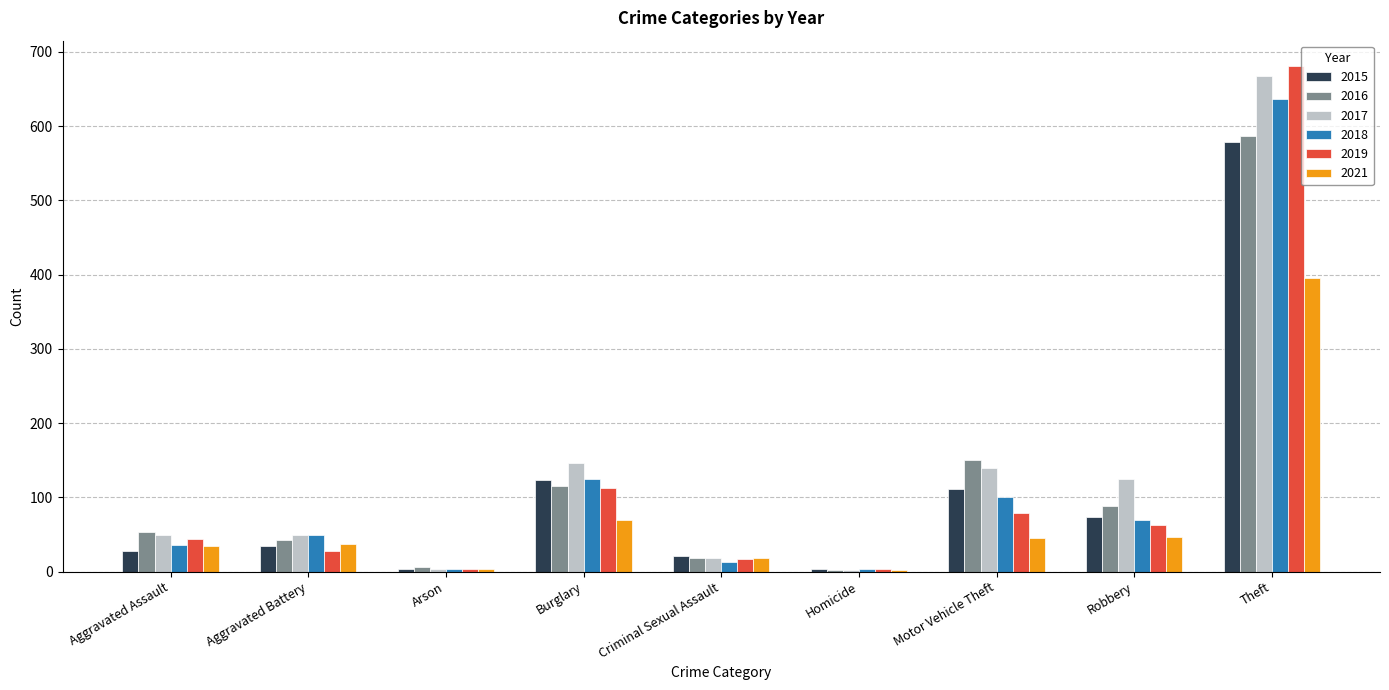

Where is 2017 nearest to the value 334?

Burglary